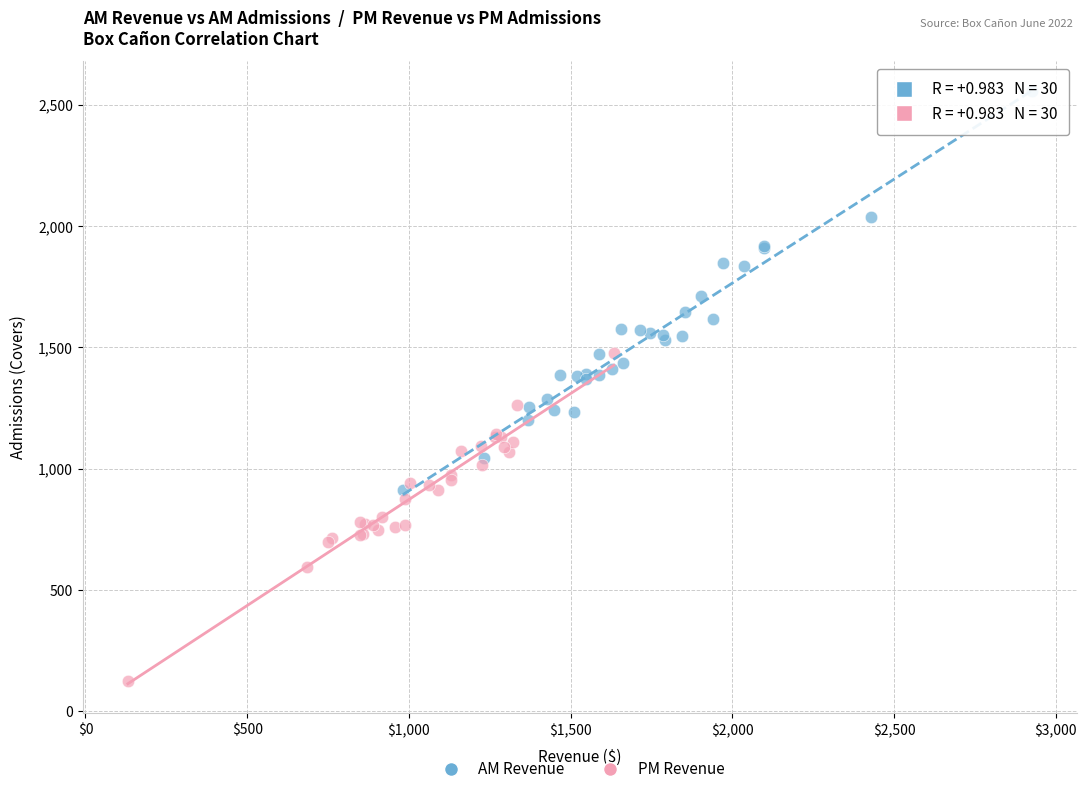

Which series reaches the maximum Y coordinate?

AM Revenue